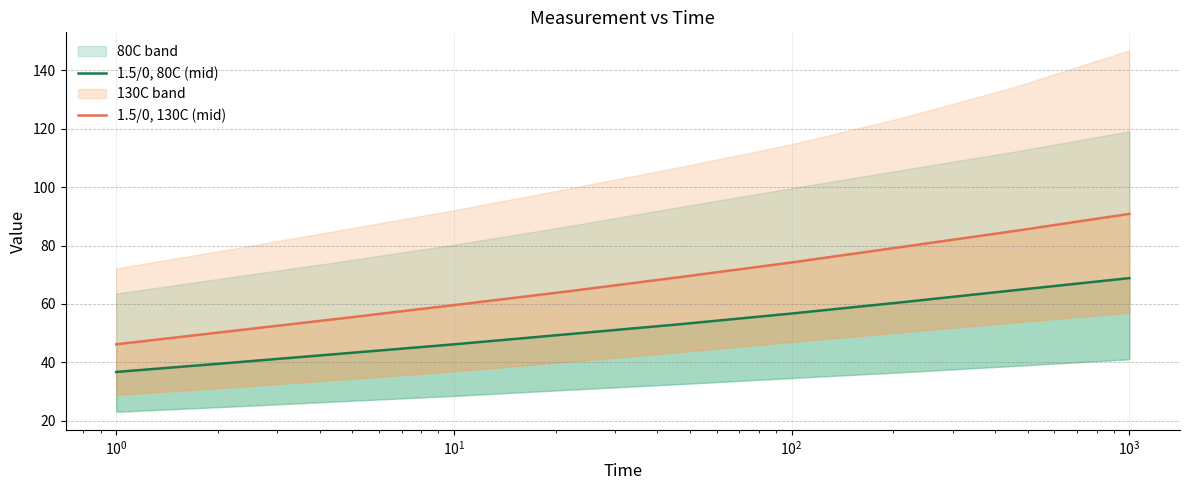

What is the maximum value shown in the chart?

90.8